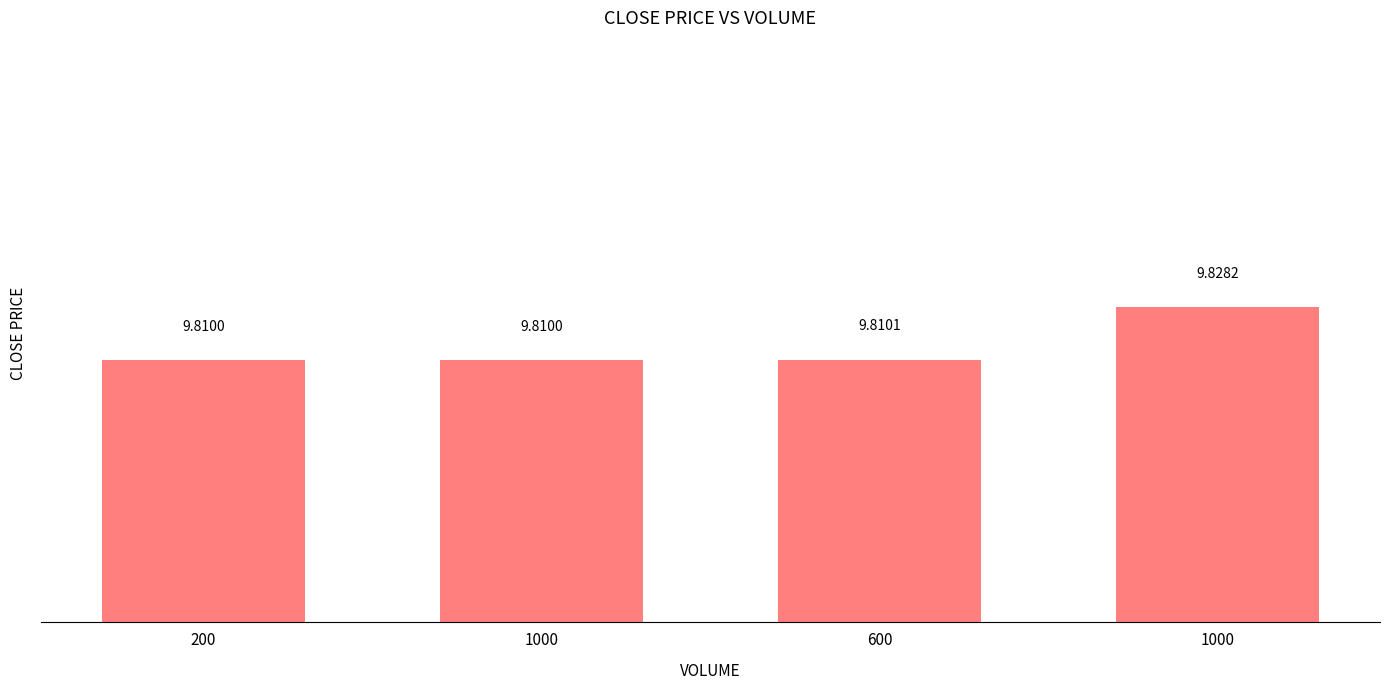

Rank the categories by value from lowest to highest.

200, 1000, 600, 1000